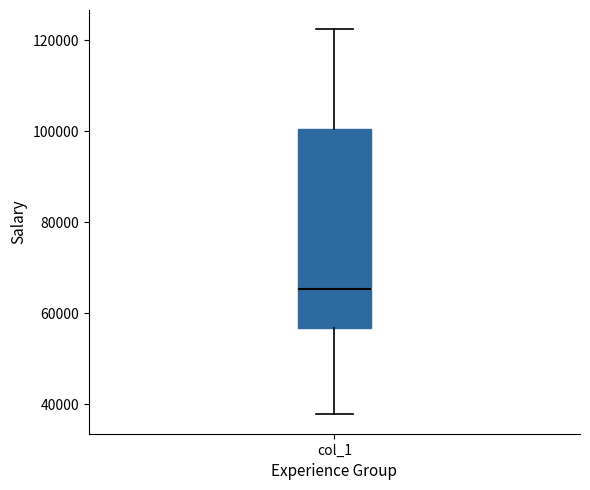

Where is the lower edge of the box for col_1 on the y-axis? The values are not printed on the chart, so give them approximately, as read against the axis.

56000